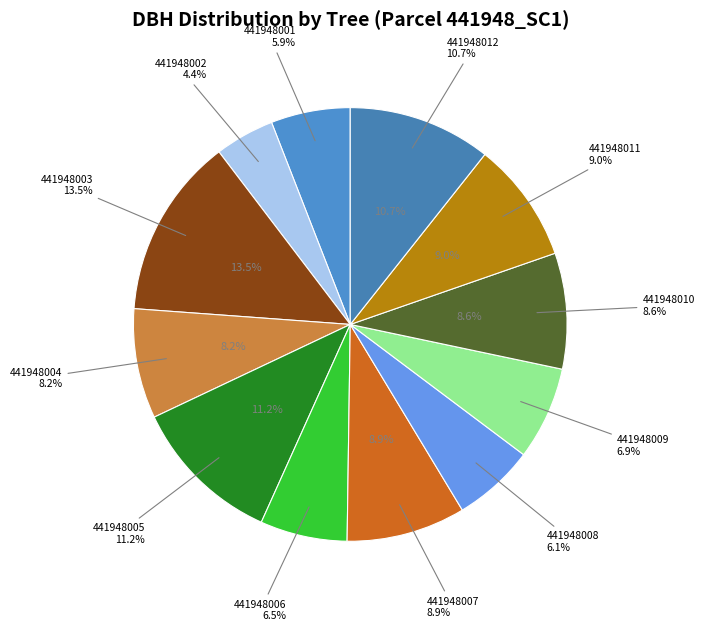

Count the number of slices in the pie.

12